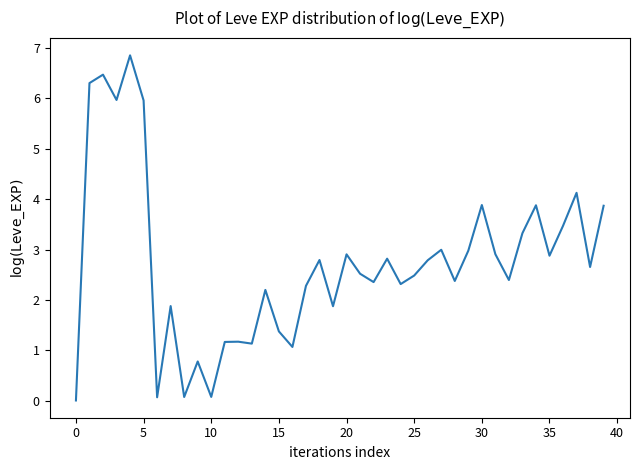

What is the difference between the maximum and minimum values?

6.8